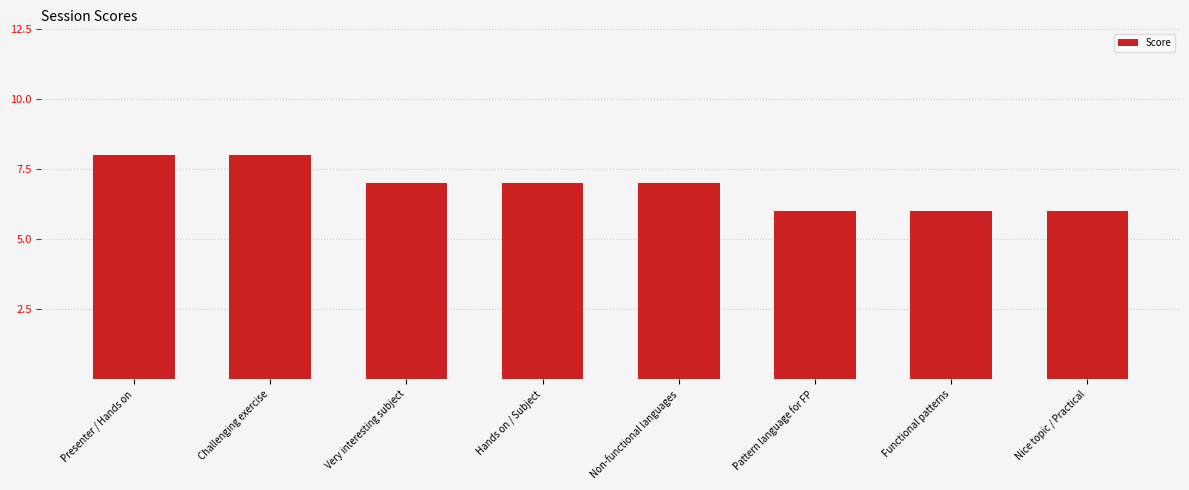

How many values are between 6 and 8?

8